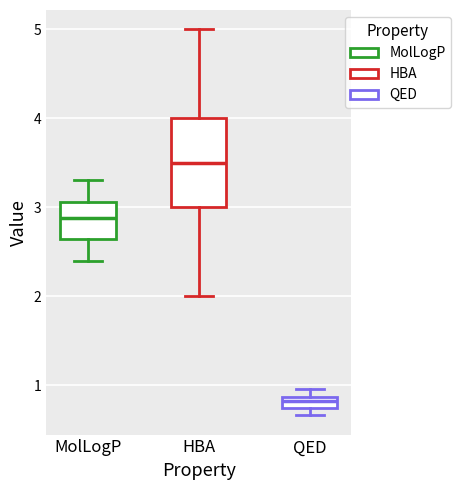

Where is the lower edge of the box for HBA on the y-axis? The values are not printed on the chart, so give them approximately, as read against the axis.

3.0